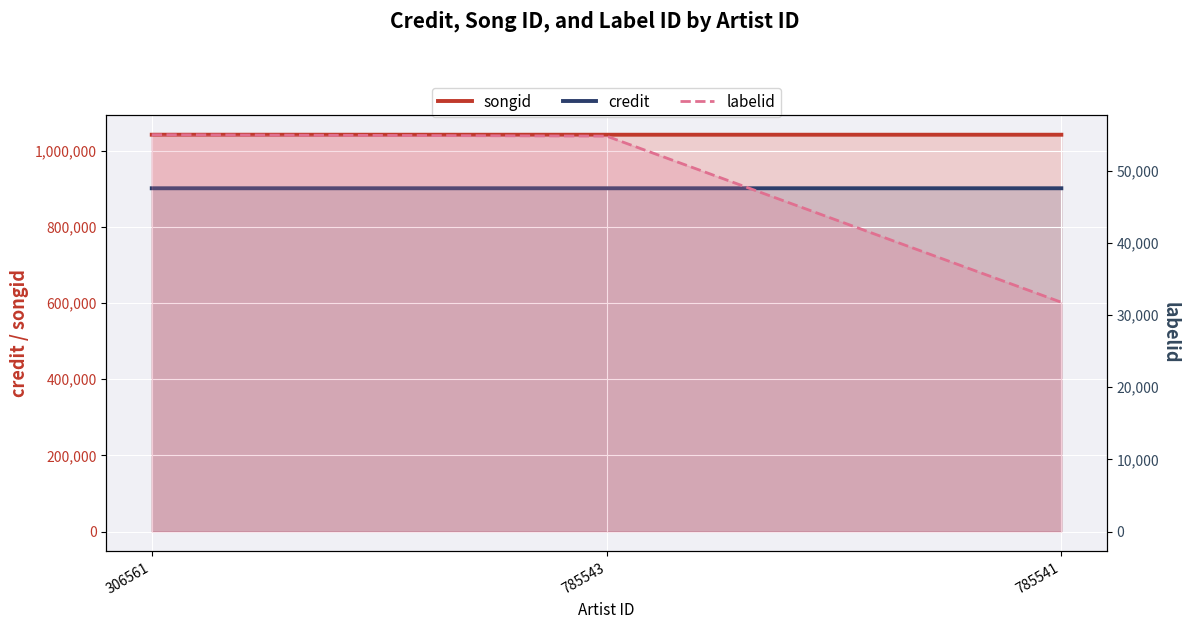

Reading left to right, transcribe all the data shown in this chart.

songid: 306561=1041919	785543=1041886	785541=1041878
credit: 306561=901304	785543=901305	785541=901306
labelid: 306561=54987	785543=54794	785541=31773